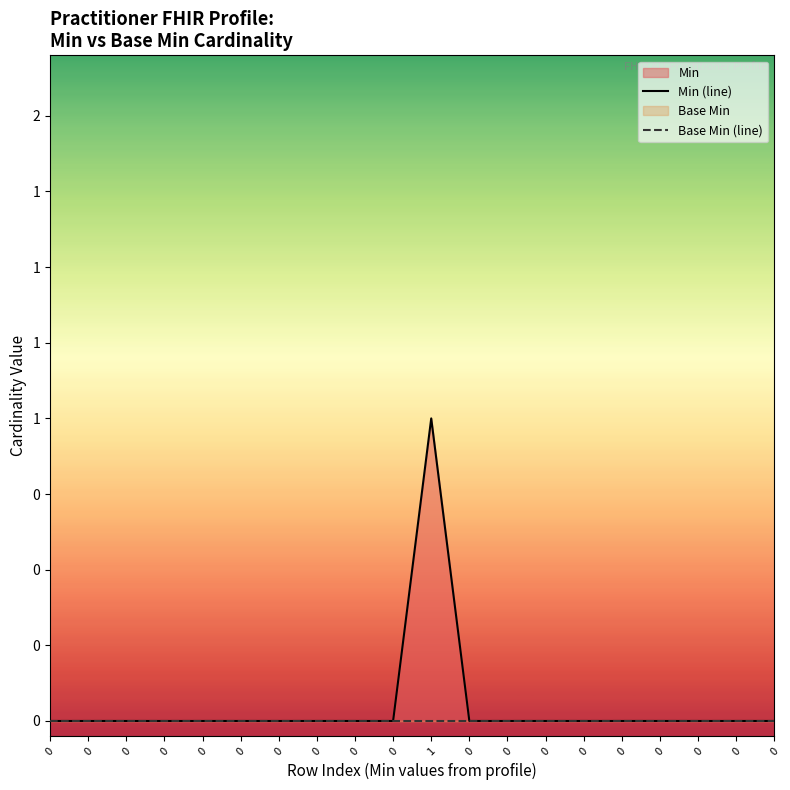

True or false: Min (line) has more than 1 interior local peaks.

False